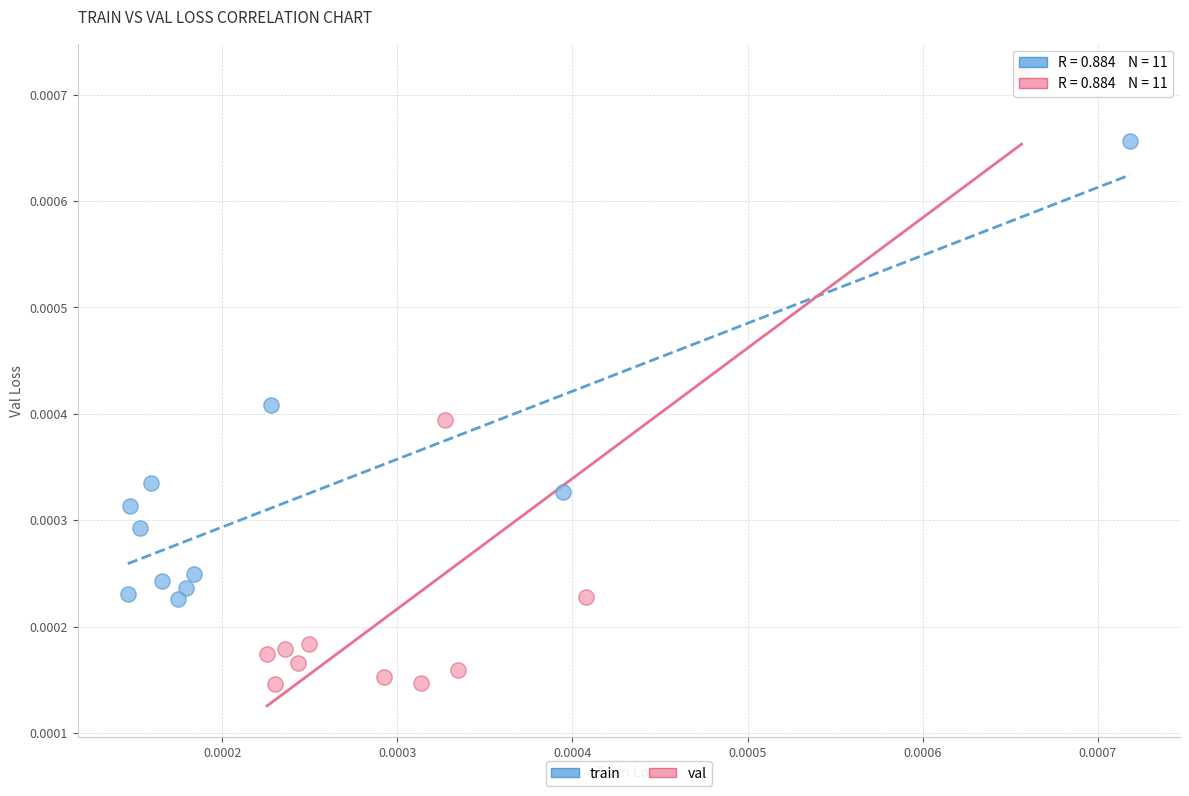

Which series reaches the maximum Y coordinate?

val